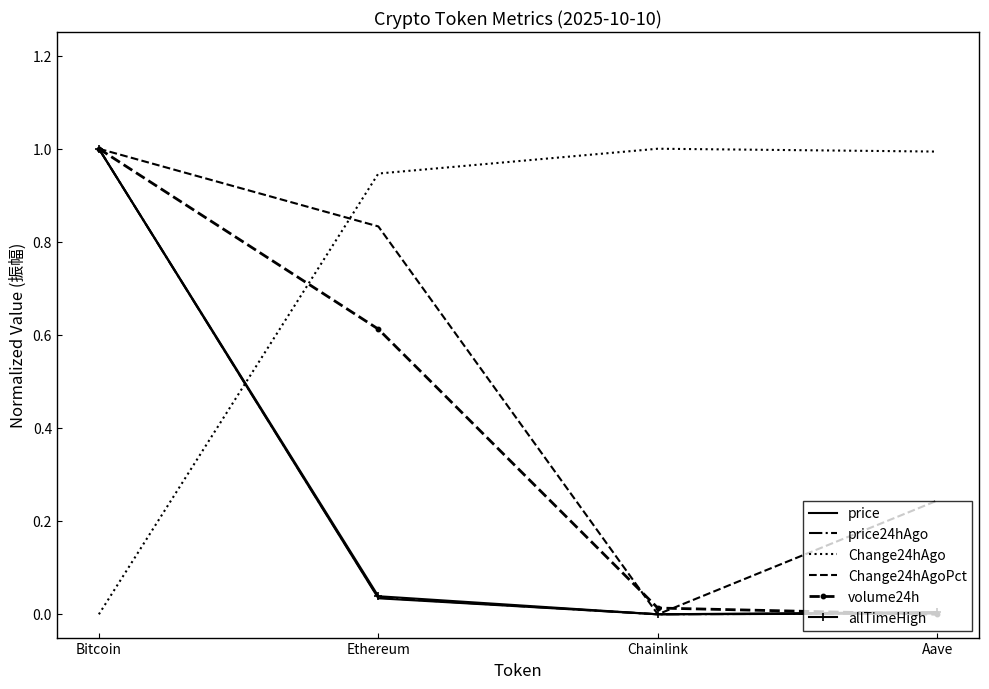

What is the difference between the maximum and minimum values in the Change24hAgoPct series?

1.0